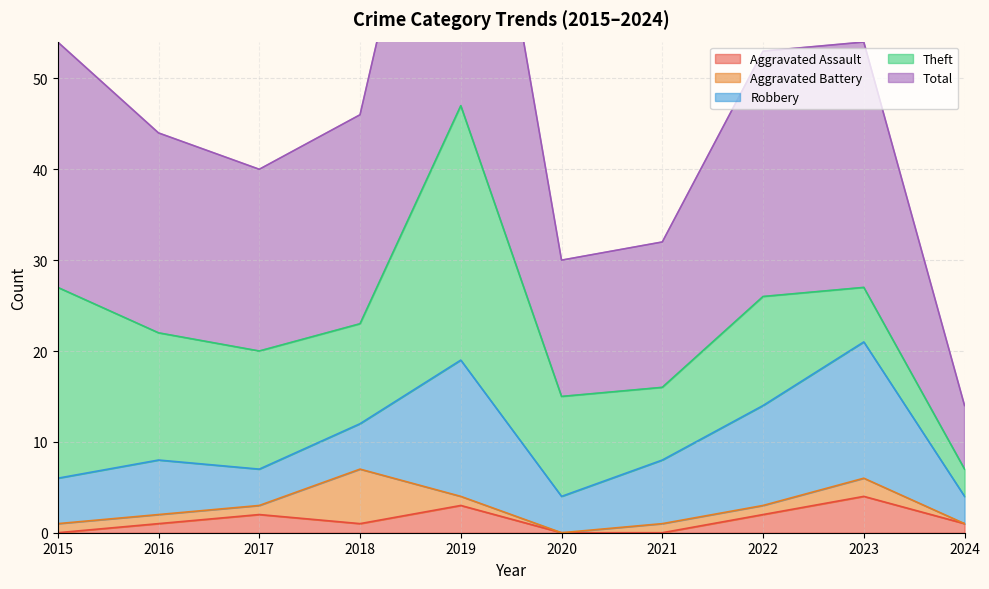

What is the difference between the Theft values at 2018 and 2023?

5